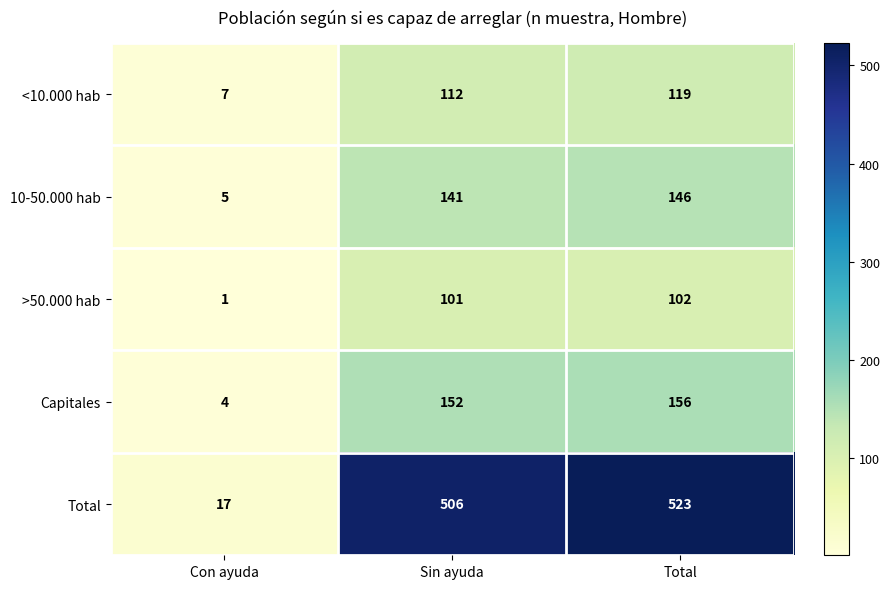

At which label does >50.000 hab reach its peak?

Total